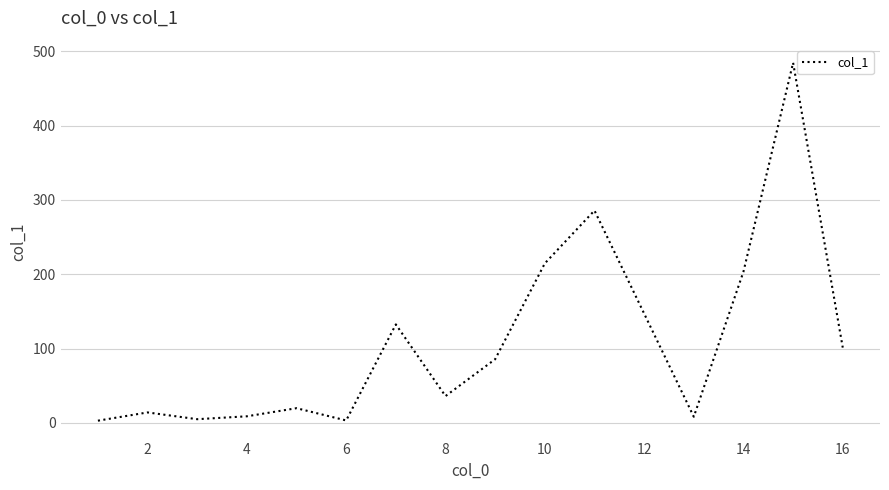

What is the sum of all values?

1753.3